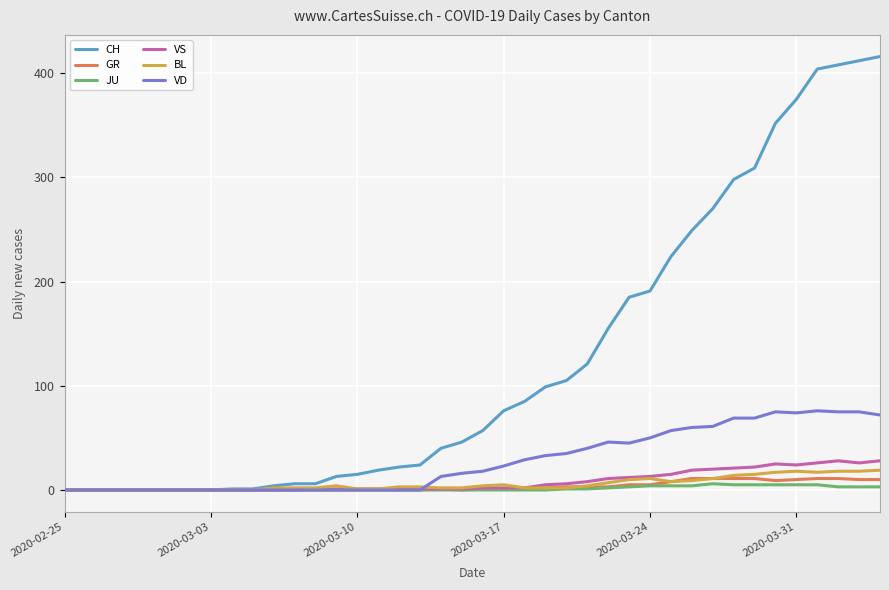

Which series has the largest total across all categories?

CH